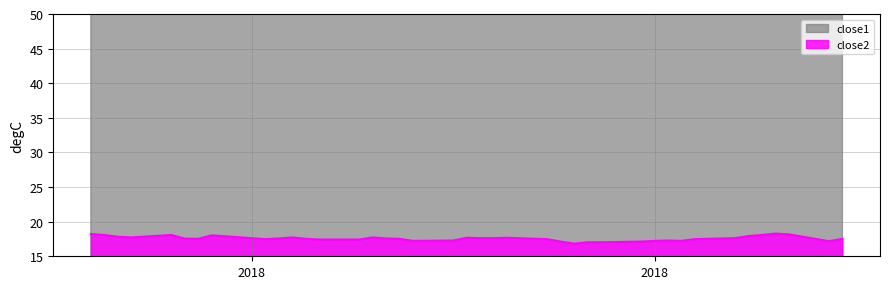

Reading right to left, extract all data points from this chart.

close1: 77.0	77.8	77.1	76.7	76.9	75.7	74.7	73.9	72.2	72.5	74.1	74.8	77.0	76.0	76.6	74.7	76.8	77.5	77.5	77.5	75.9	76.1	75.8	75.6	75.5	76.3	75.1	75.2	78.9	78.4	77.9	77.4	79.3	77.7	79.2	80.6	79.4	79.9	83.2	83.9
close2: 17.5	17.2	18.2	18.3	18.1	17.9	17.6	17.5	17.2	17.3	17.2	17.1	17.0	17.0	16.8	17.1	17.5	17.7	17.6	17.6	17.7	17.3	17.2	17.5	17.6	17.7	17.4	17.4	17.5	17.7	17.6	17.5	18.0	17.5	17.6	18.1	17.7	17.8	18.1	18.2